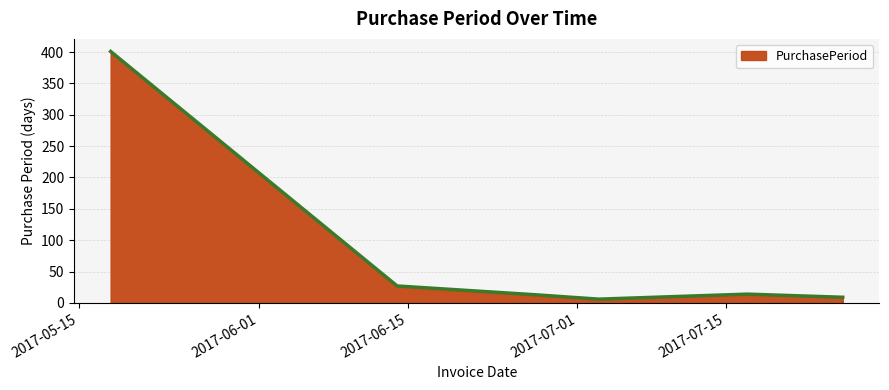

What is the sum of all values?

470